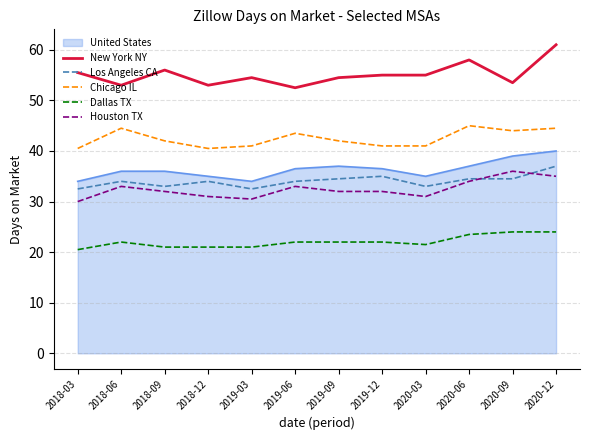

True or false: Houston TX and New York NY intersect in this chart.

False